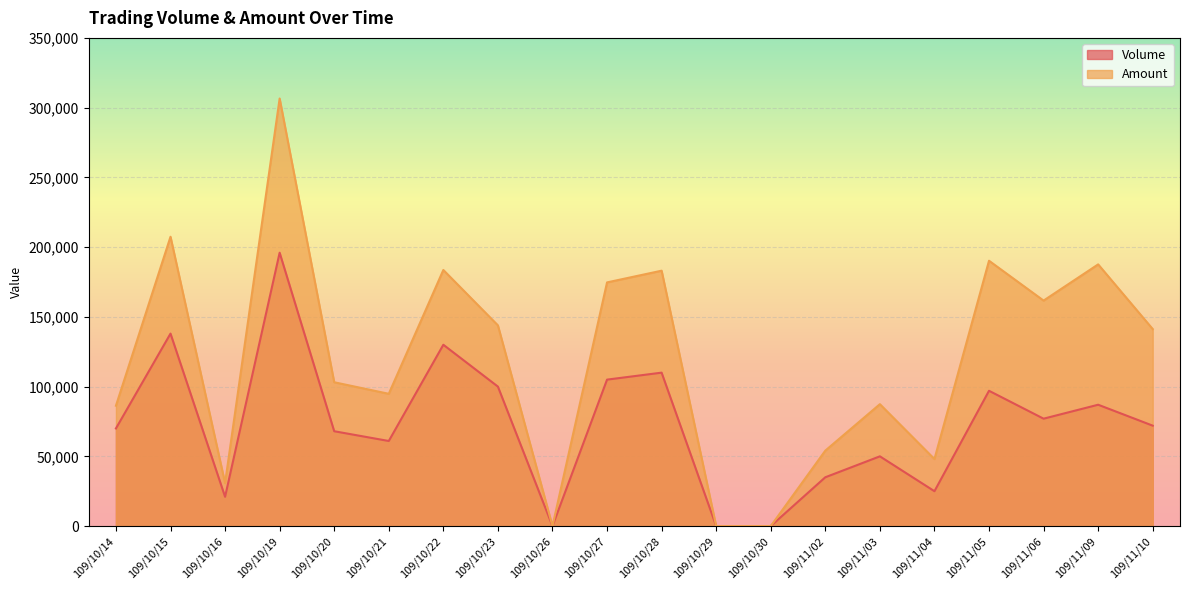

Read the Amount value at 109/10/28.

183100